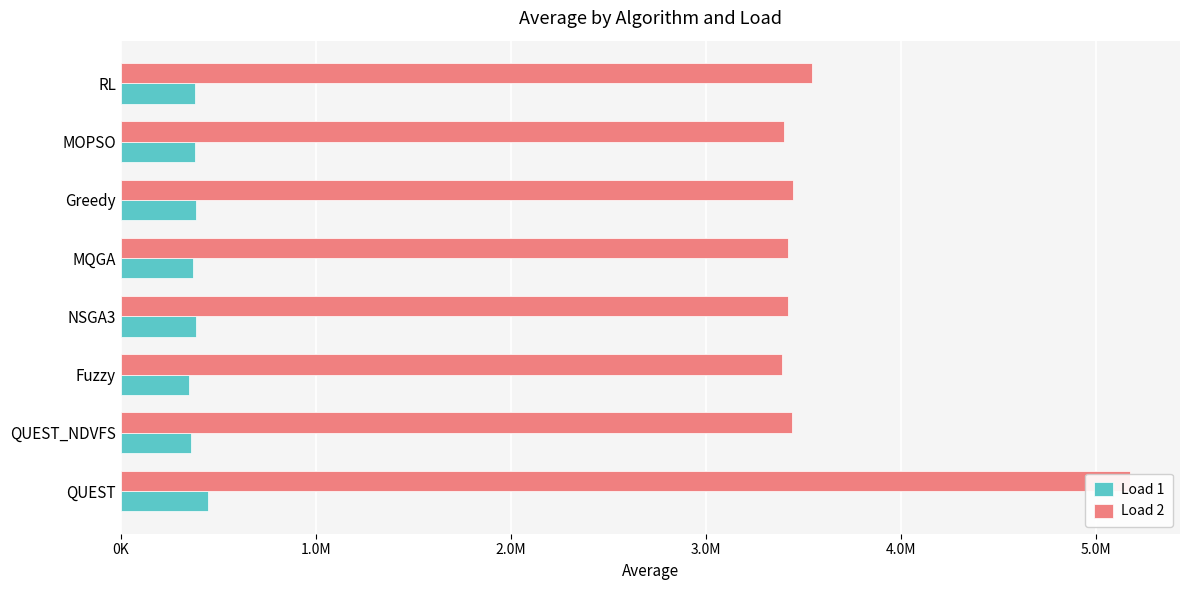

How many bars are there in total?

16